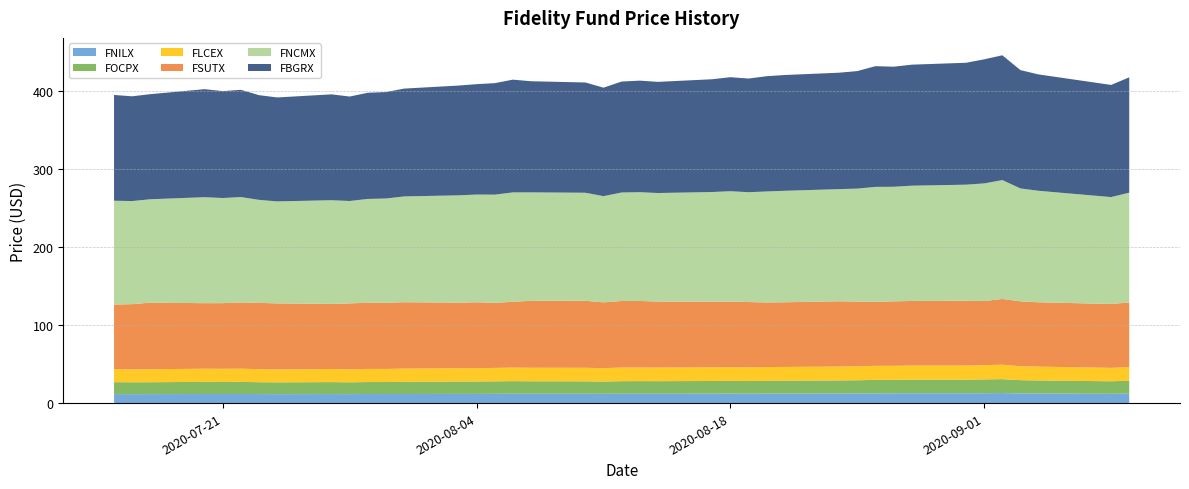

Reading left to right, transcribe all the data shown in this chart.

FNILX: 11.5	11.4	11.5	11.6	11.6	11.7	11.5	11.4	11.5	11.5	11.6	11.6	11.7	11.8	11.8	11.9	11.9	11.9	12.0	11.9	12.0	12.0	12.0	12.1	12.1	12.1	12.1	12.1	12.3	12.3	12.4	12.5	12.6	12.6	12.6	12.8	12.4	12.2	11.9	12.1
FOCPX: 15.3	15.2	15.2	15.6	15.5	15.5	15.2	15.1	15.3	15.1	15.3	15.4	15.6	15.8	15.9	16.0	16.2	16.0	15.9	15.7	16.0	16.1	16.1	16.2	16.4	16.3	16.5	16.6	16.8	16.9	17.3	17.2	17.4	17.4	17.7	17.9	17.0	16.8	16.1	16.5
FLCEX: 16.6	16.6	16.6	16.8	16.8	16.9	16.7	16.6	16.7	16.6	16.8	16.8	16.9	17.0	17.1	17.2	17.3	17.3	17.4	17.2	17.4	17.4	17.4	17.5	17.5	17.4	17.5	17.6	17.7	17.8	18.0	18.0	18.2	18.1	18.3	18.5	17.9	17.7	17.2	17.5
FSUTX: 82.7	83.5	85.3	83.9	84.1	84.8	85.0	84.5	83.4	84.4	84.8	84.8	85.0	84.0	84.3	83.2	84.3	85.7	85.8	84.3	85.3	85.2	84.5	84.1	83.9	83.6	82.7	82.8	83.6	82.9	81.9	82.5	82.7	83.0	82.1	84.2	83.1	82.4	81.8	82.7
FNCMX: 133.0	132.0	132.4	135.7	134.6	135.0	131.9	130.6	132.8	131.1	132.9	133.5	135.5	137.5	137.9	138.7	140.1	138.9	138.3	136.0	138.9	139.3	139.0	140.4	141.4	140.7	142.2	142.8	143.6	144.7	147.2	146.7	147.6	148.6	150.7	152.2	144.6	142.8	136.9	140.6
FBGRX: 135.5	134.2	134.6	138.3	136.9	137.3	134.1	133.1	135.6	133.8	135.9	136.3	138.1	140.6	141.4	142.8	144.4	142.3	141.2	138.9	142.1	142.9	142.3	144.4	146.0	145.6	147.6	148.3	149.1	150.5	154.6	153.8	155.0	156.1	158.9	159.8	151.5	149.0	143.6	147.7